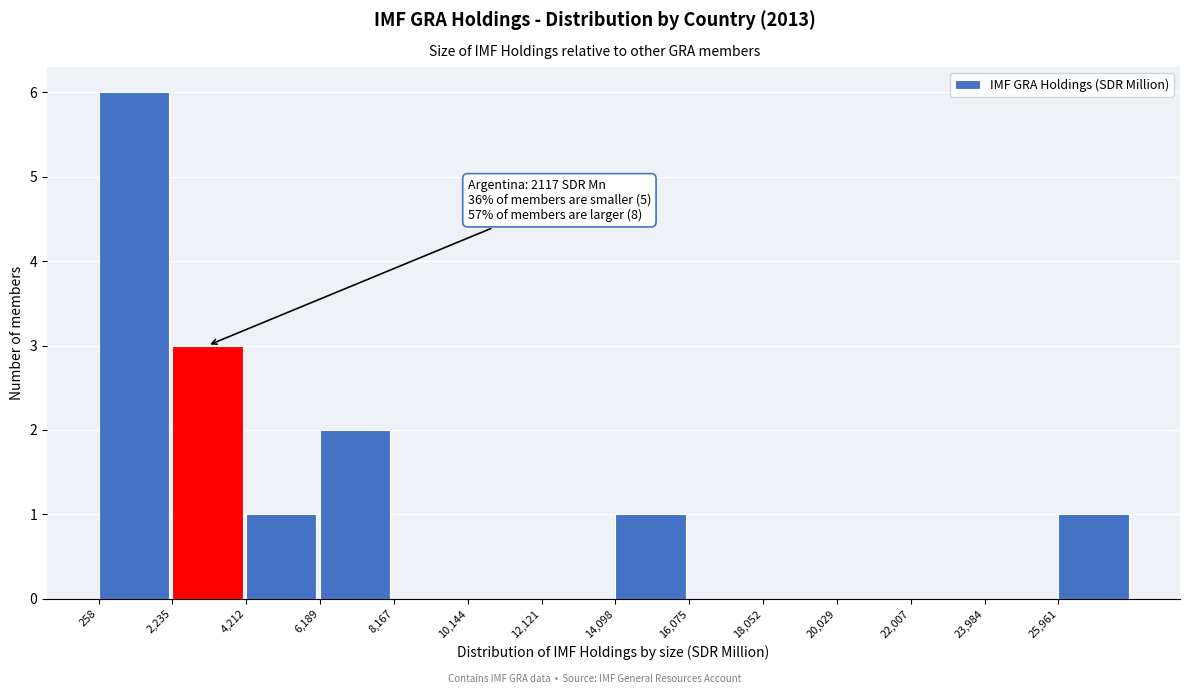

Over which range of the x-axis is the bar tallest?

200 to 2200